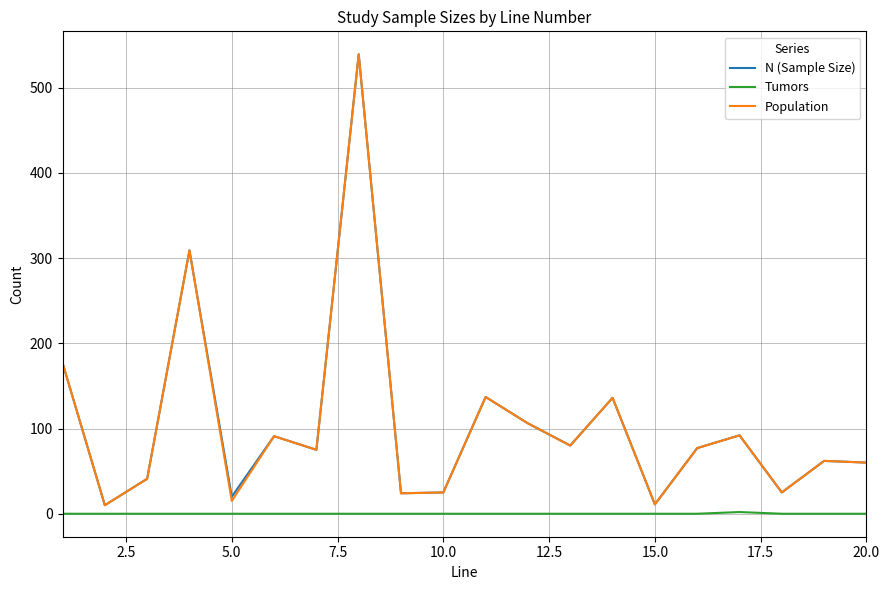

What is the greatest value displayed?

539